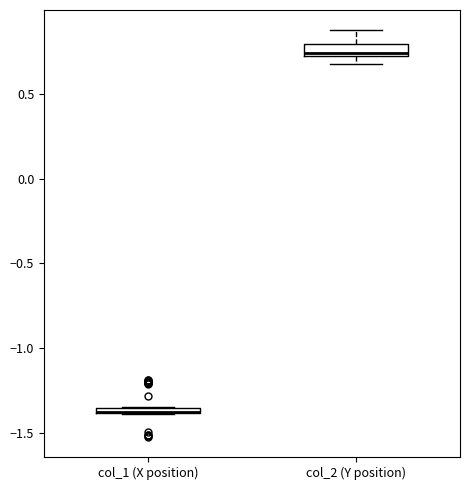

Where is the upper edge of the box for col_1 (X position) on the y-axis? The values are not printed on the chart, so give them approximately, as read against the axis.

-1.35